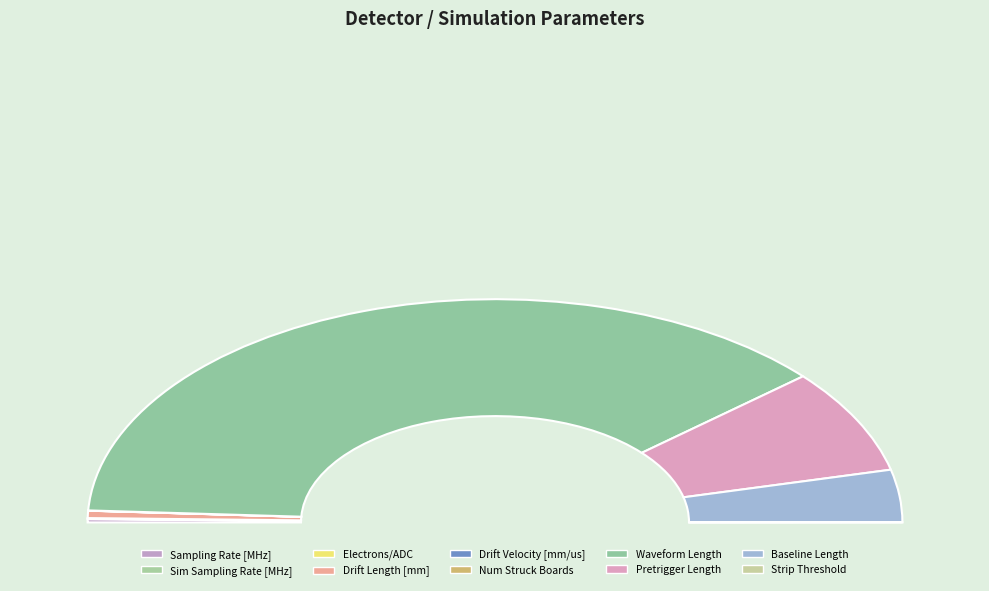

Is there a majority slice in this chart?

Yes